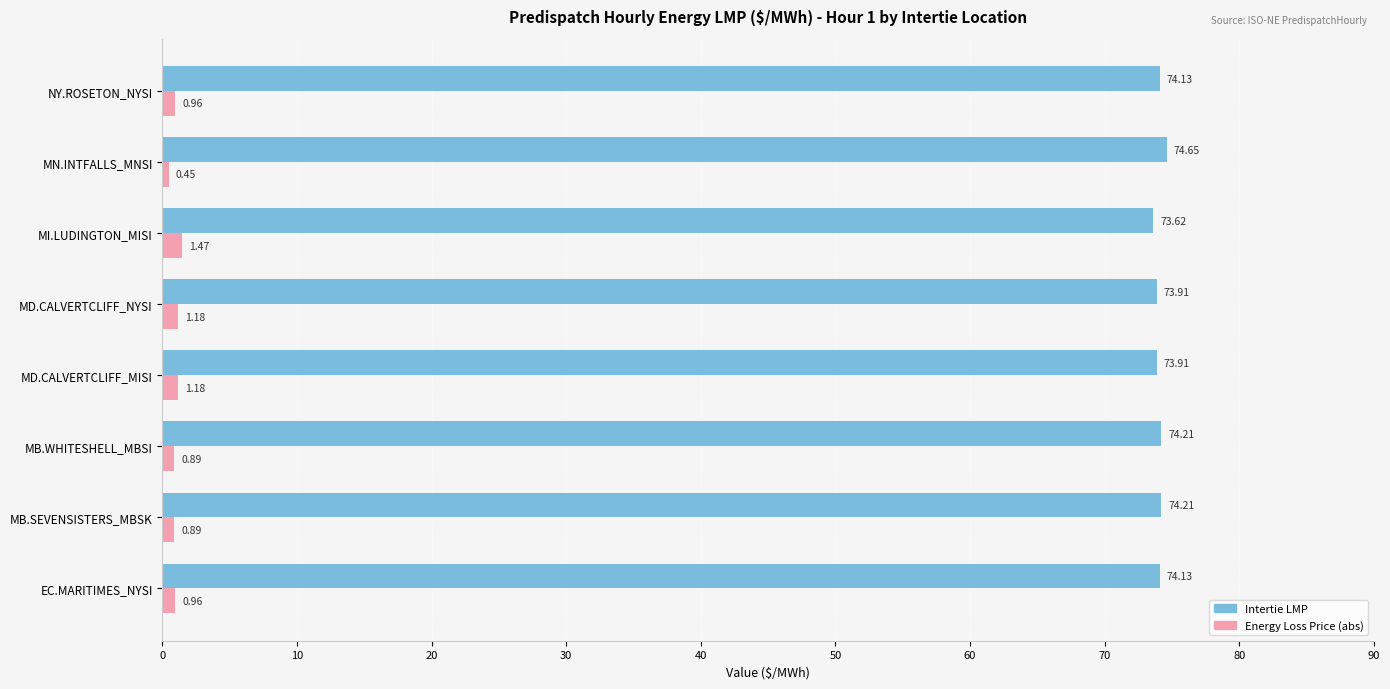

Count the number of categories in the chart.

8